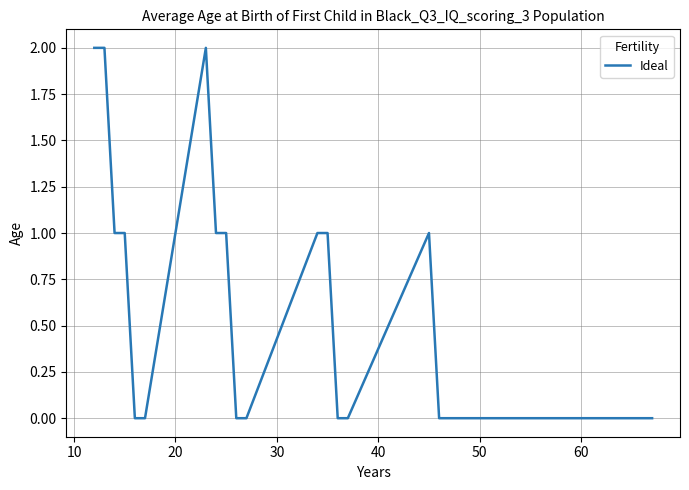

Count the values in the range 0 to 1.

18